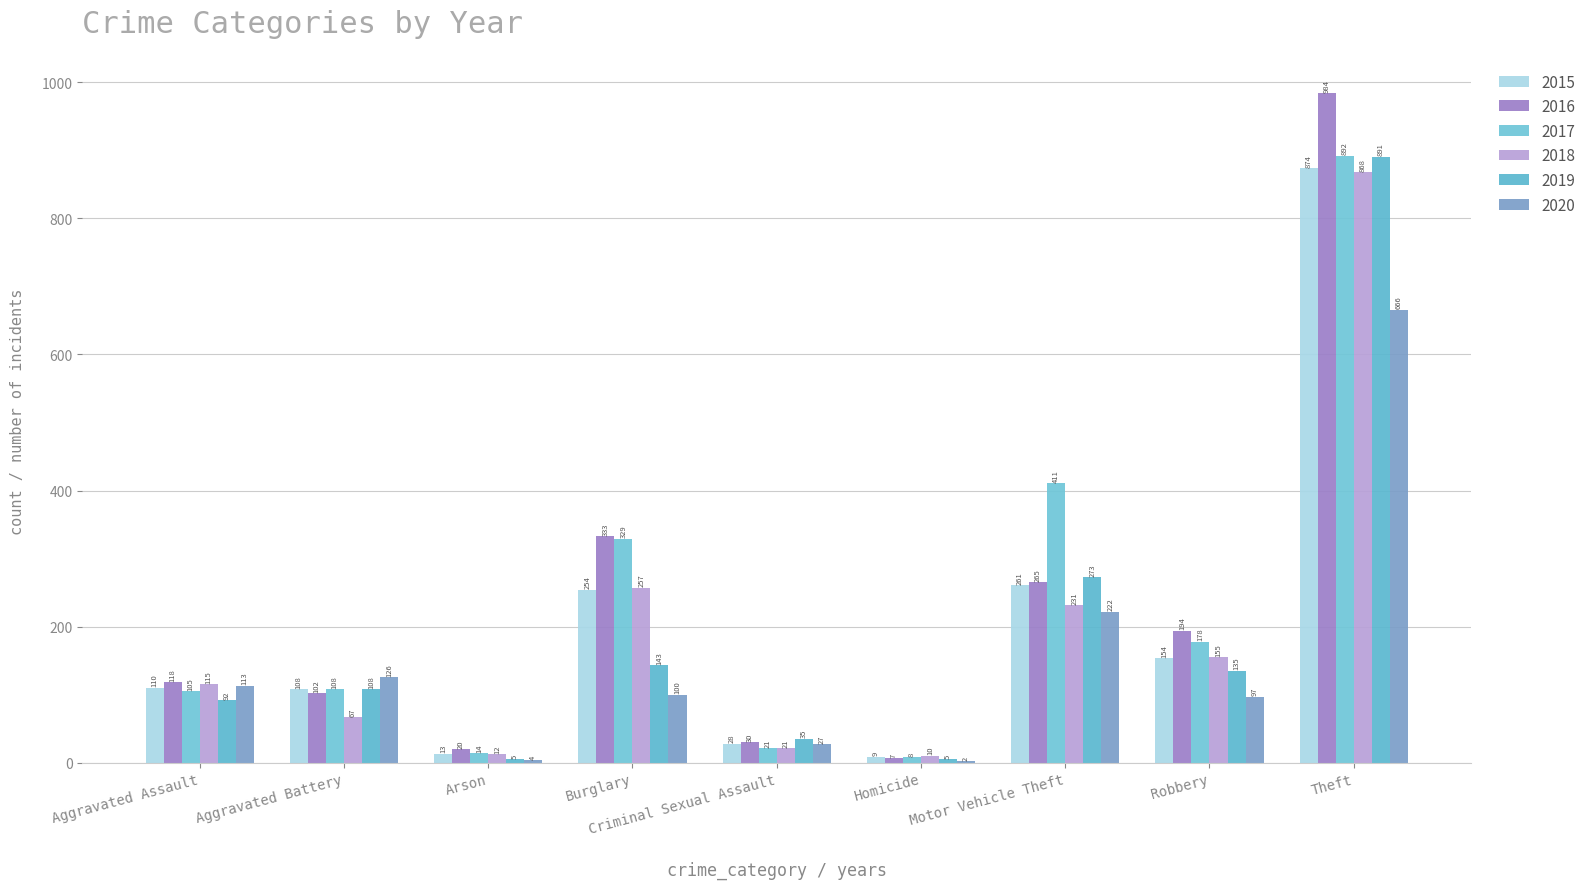

What position from the right is Burglary?

6